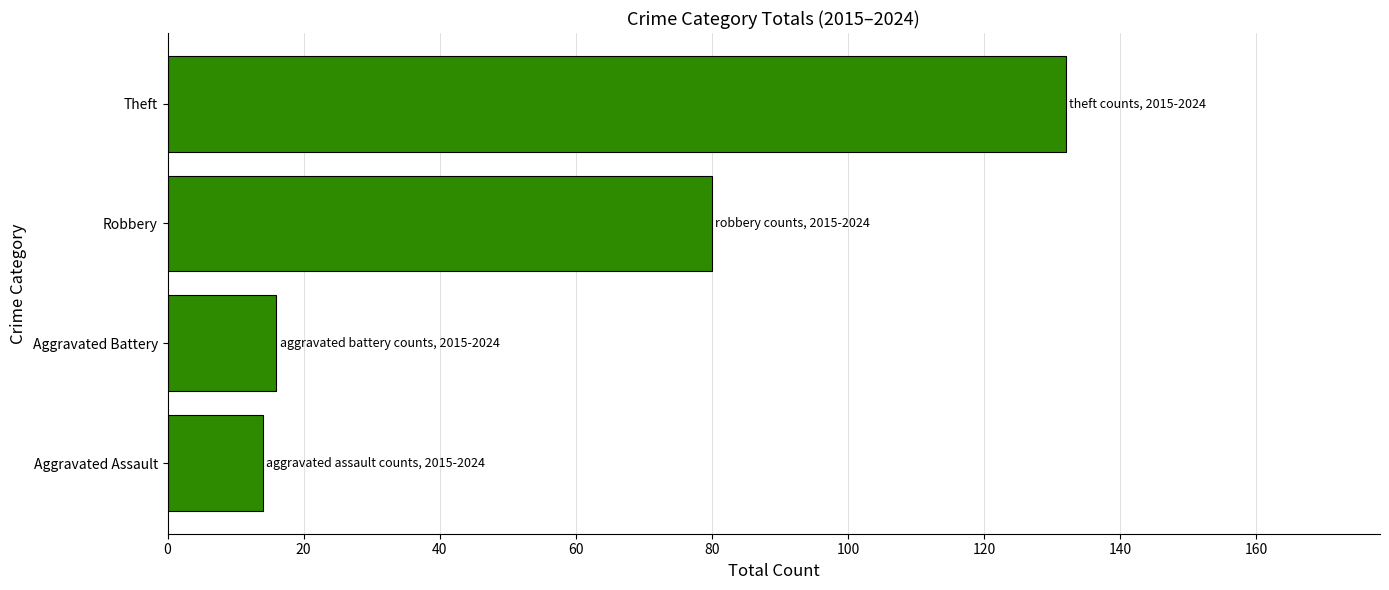

Approximately how many times larger is the value at Robbery compared to Theft?

0.6